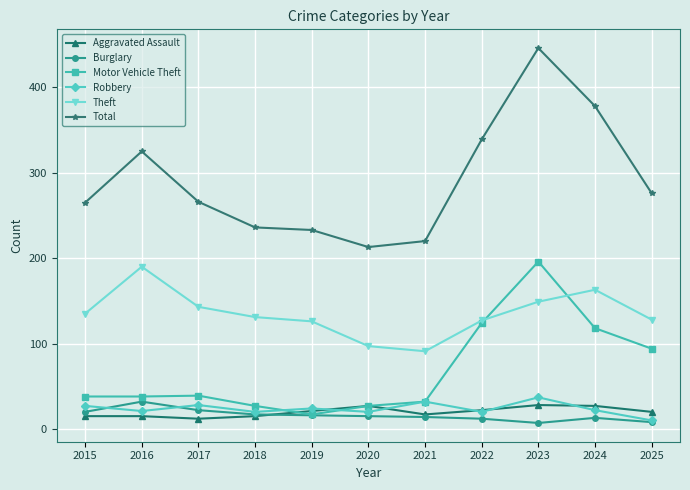

What is the minimum value for Total?

213